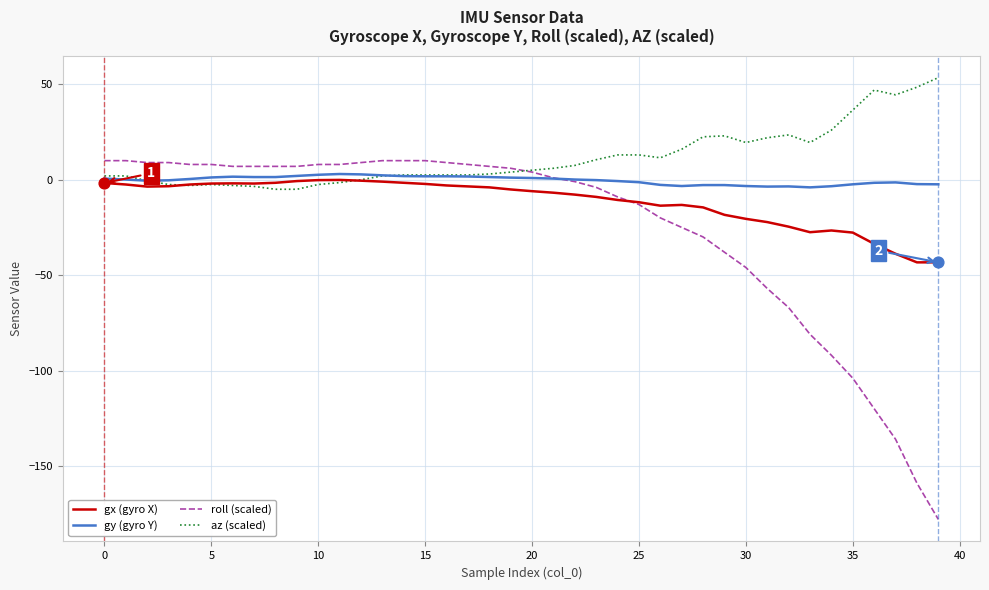

At how many categories does at least one series exceed -39?

40